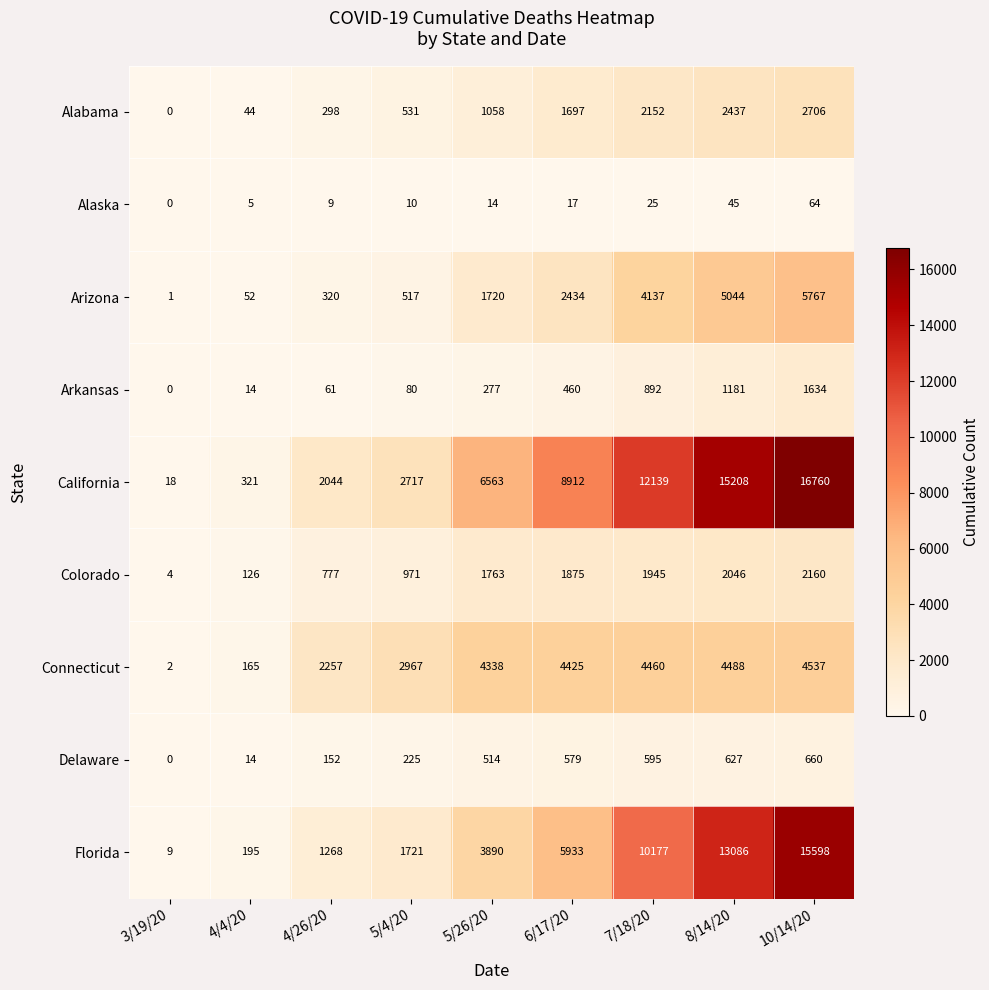

At which category is the sum across all series the highest?

10/14/20